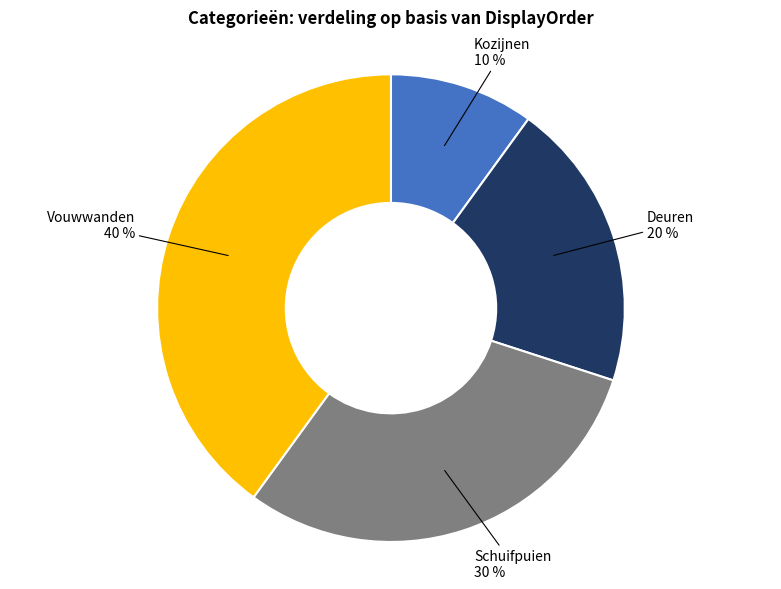

Is there a majority slice in this chart?

No